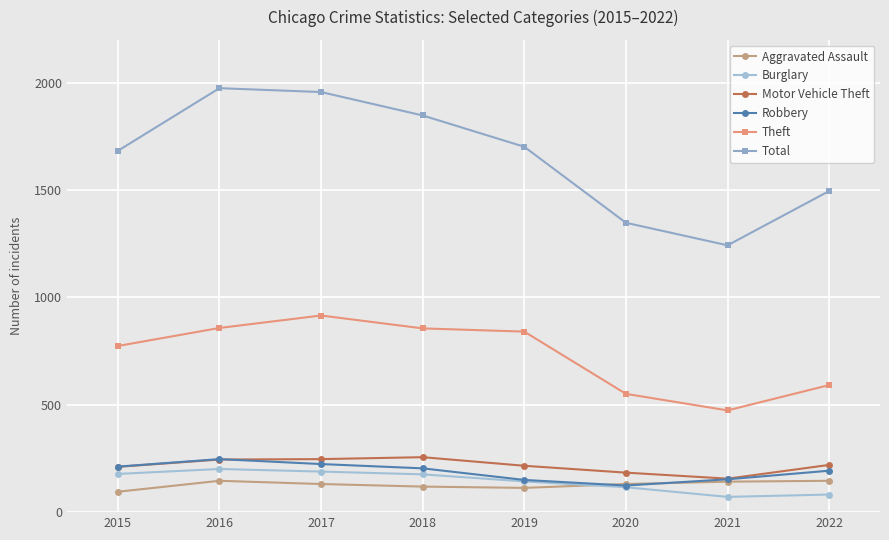

Which series has the largest range (max minus min)?

Total